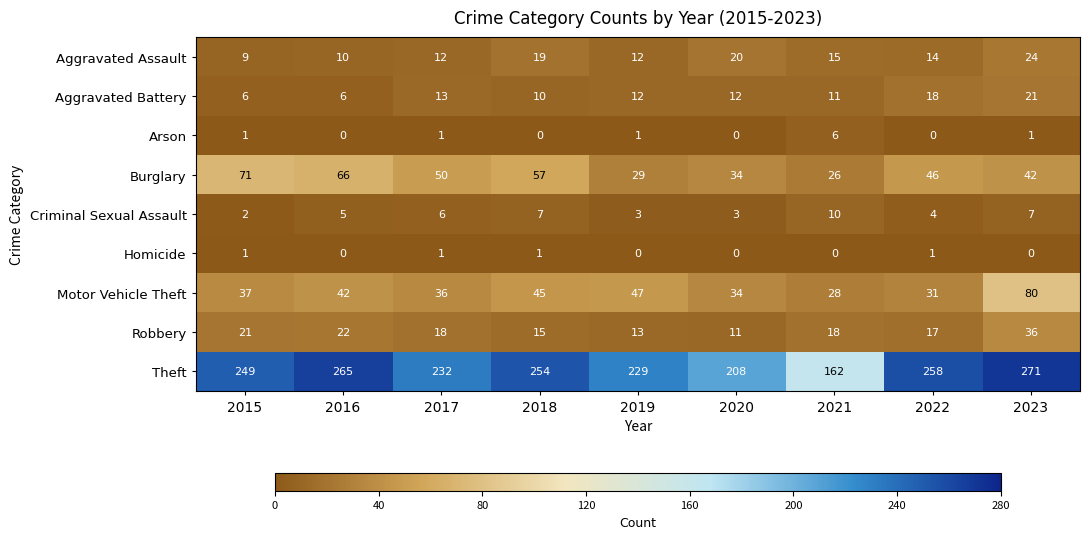

Count the number of categories in the chart.

9